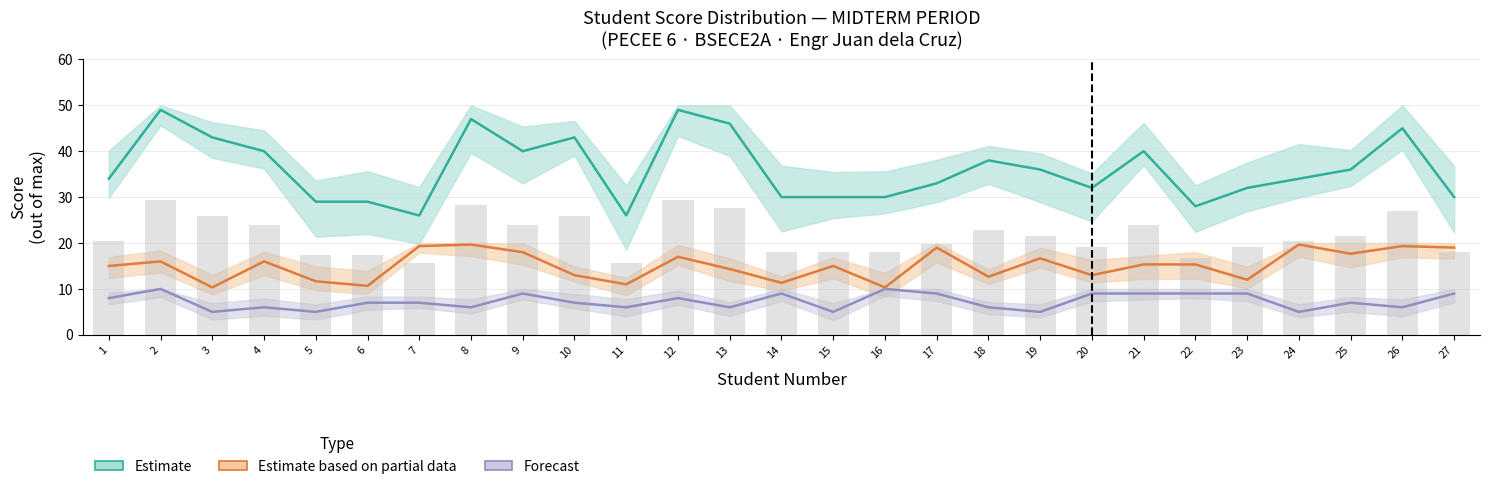

What is the greatest value displayed?

49.0